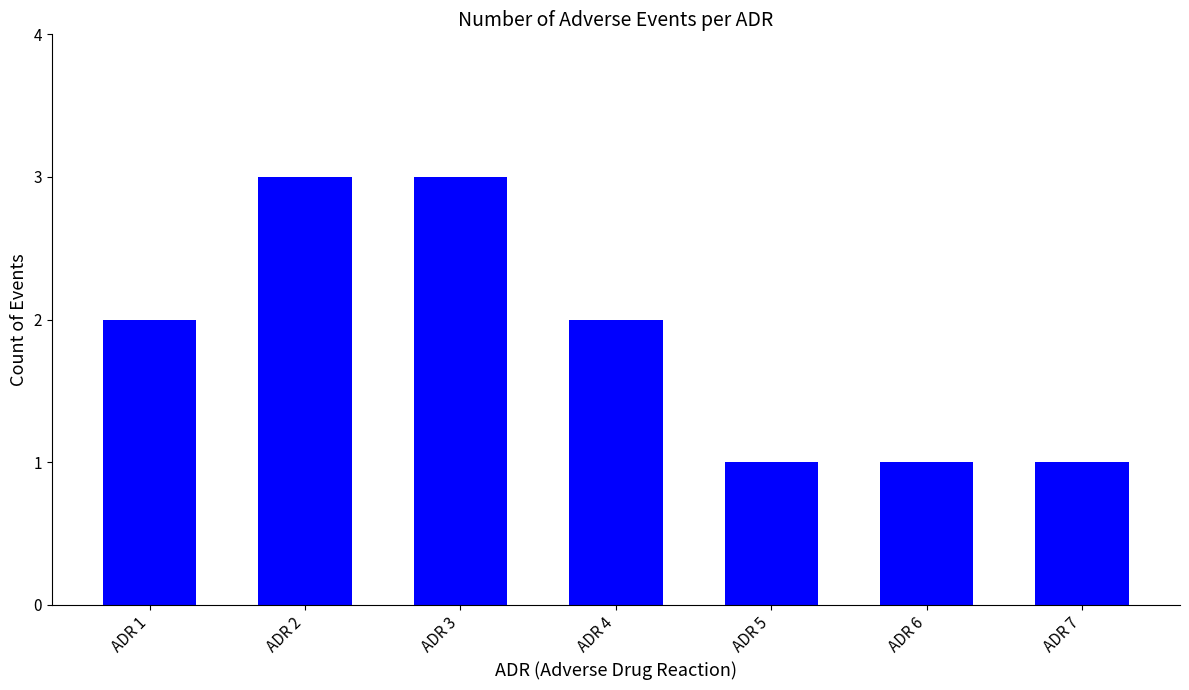

What is the value of the 1st bar from the left?

2